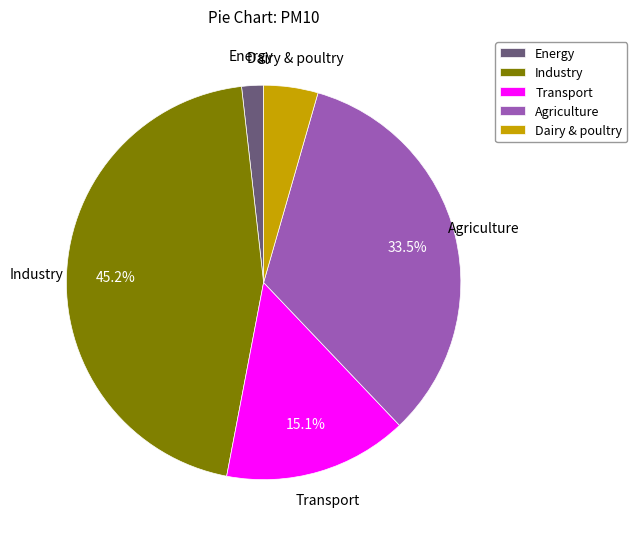

To the nearest percent, what is the difference between the Transport and Energy slice percentages?

13%